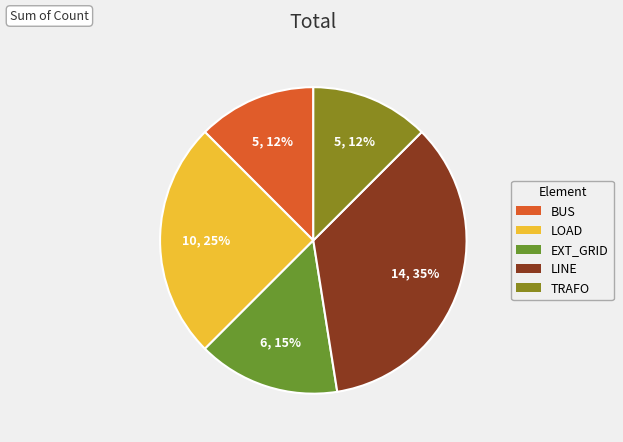

Which slice is the smallest?

bus